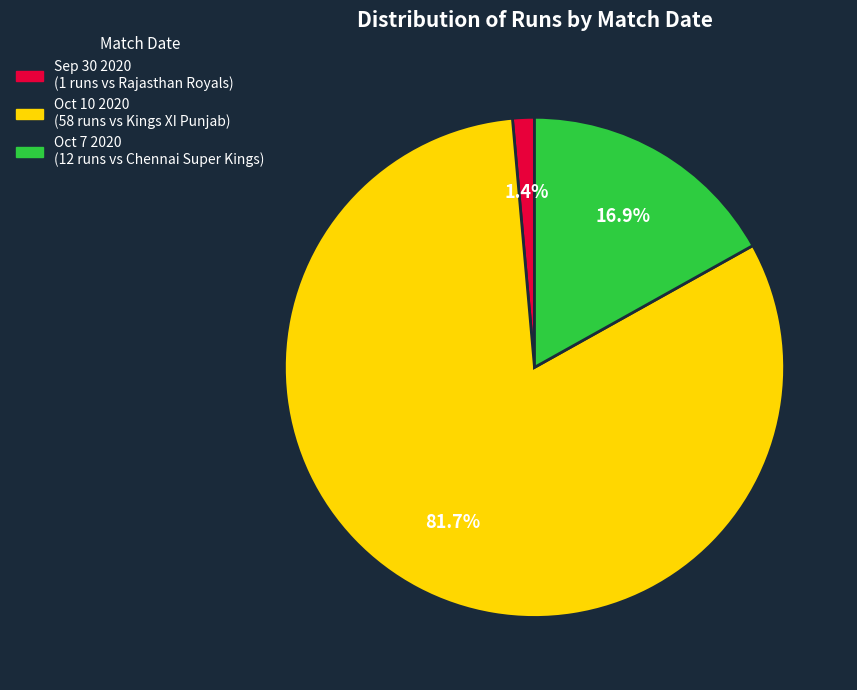

Rank the categories by value from highest to lowest.

Oct 10 2020, Oct 7 2020, Sep 30 2020